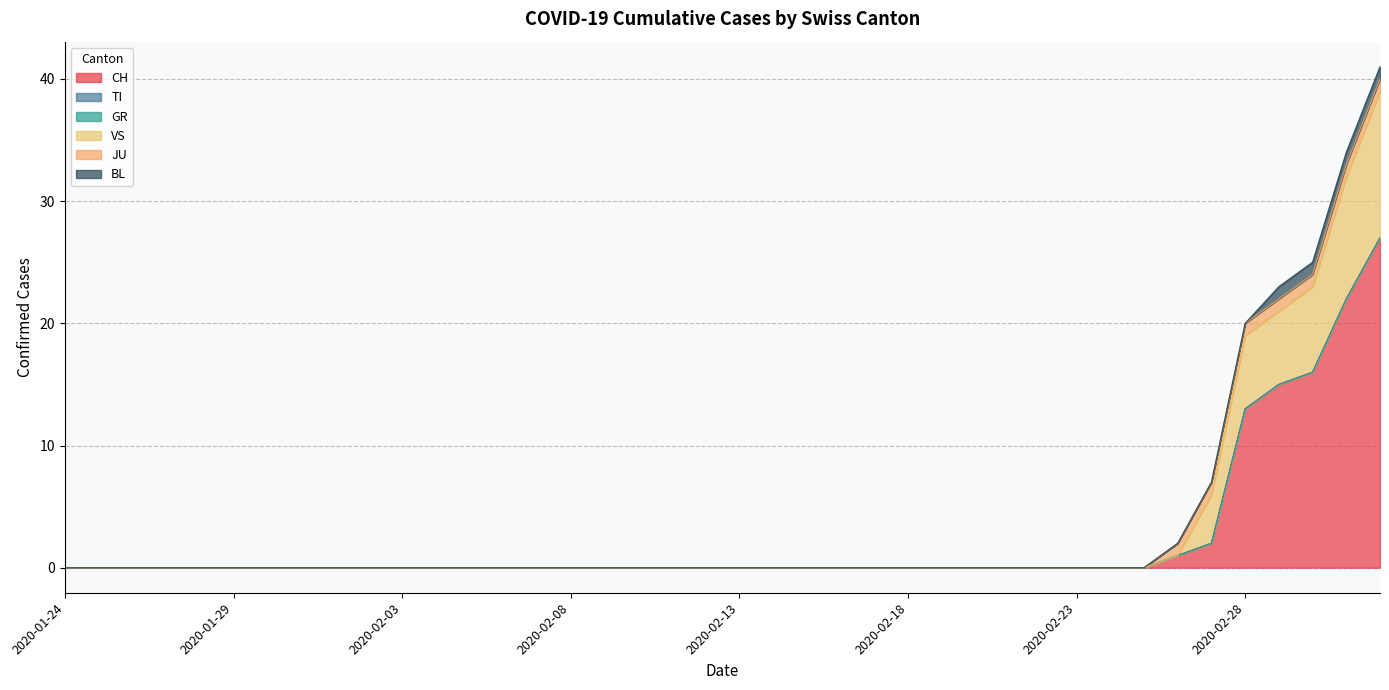

Rank the series by their maximum value, from lowest to highest.

TI, GR, JU, BL, VS, CH